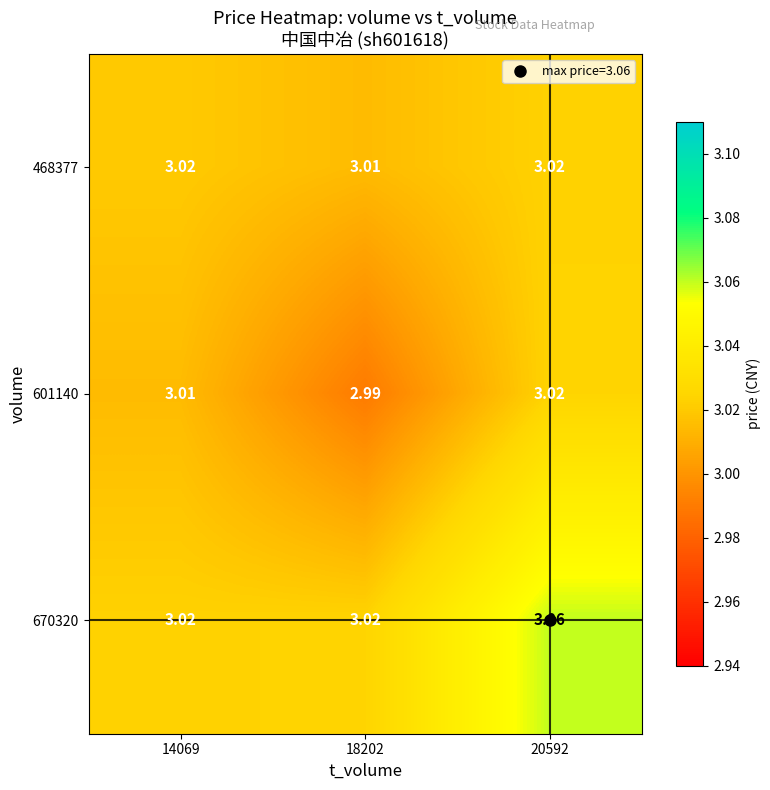

At which category is the sum across all series the highest?

20592